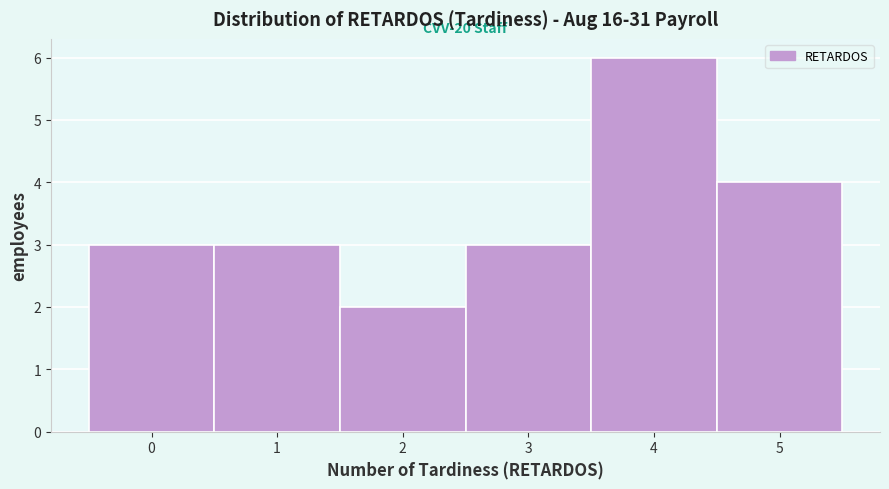

Over which range of the x-axis is the bar tallest?

3.5 to 4.5